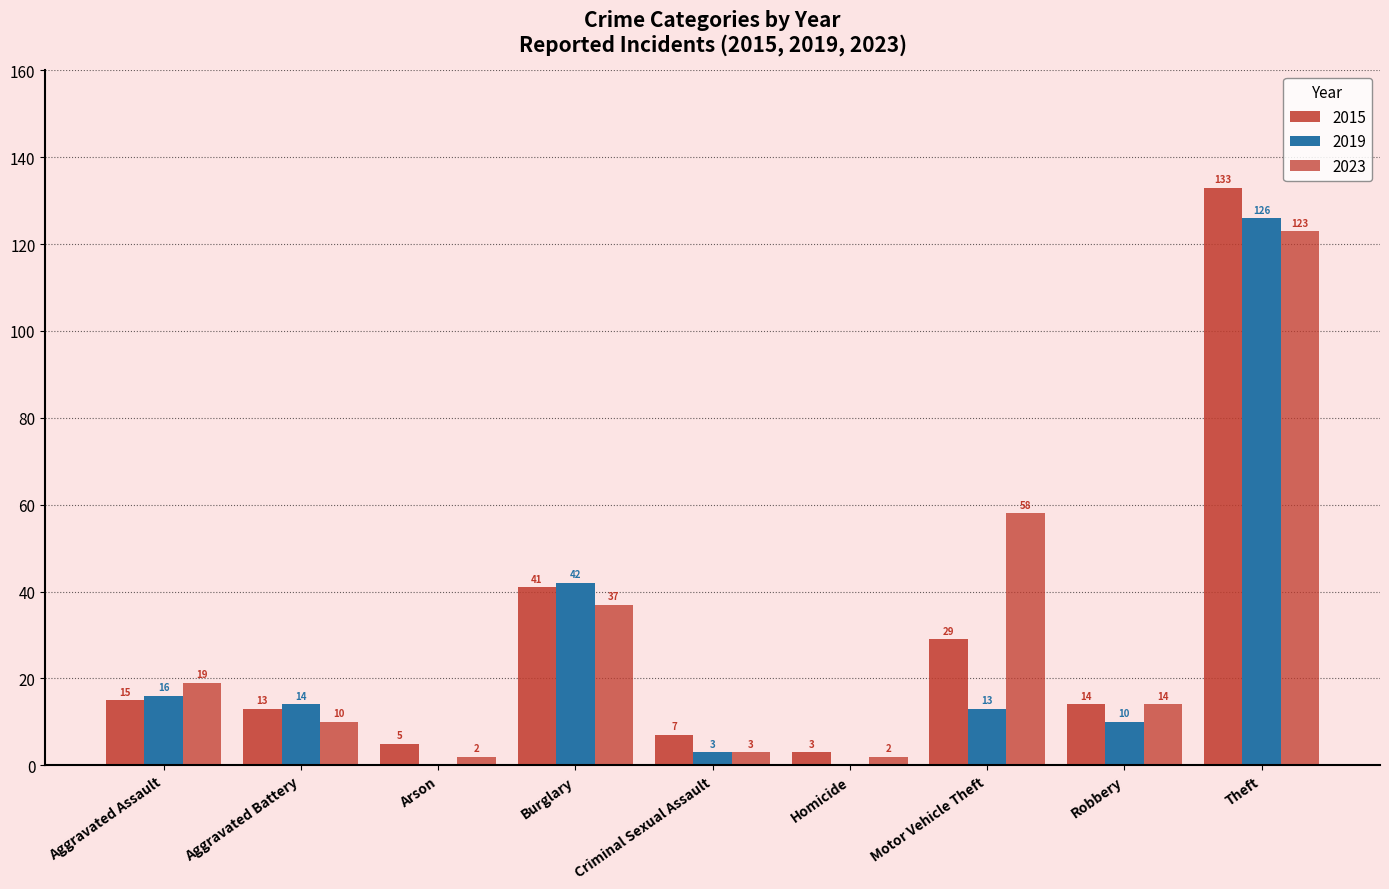

Rank the categories by 2023 value from lowest to highest.

Arson, Homicide, Criminal Sexual Assault, Aggravated Battery, Robbery, Aggravated Assault, Burglary, Motor Vehicle Theft, Theft